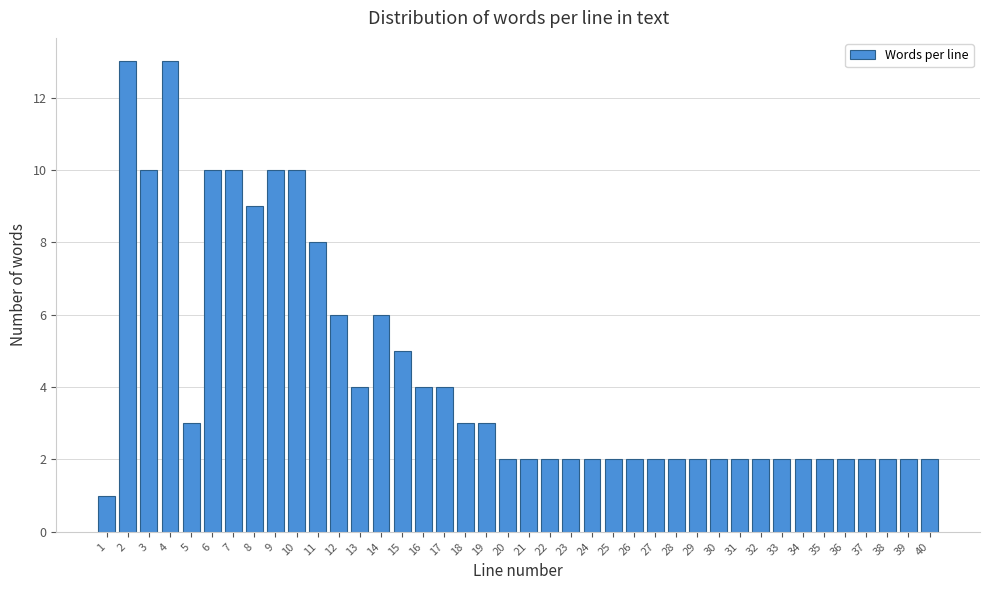

What is the greatest value displayed?

13